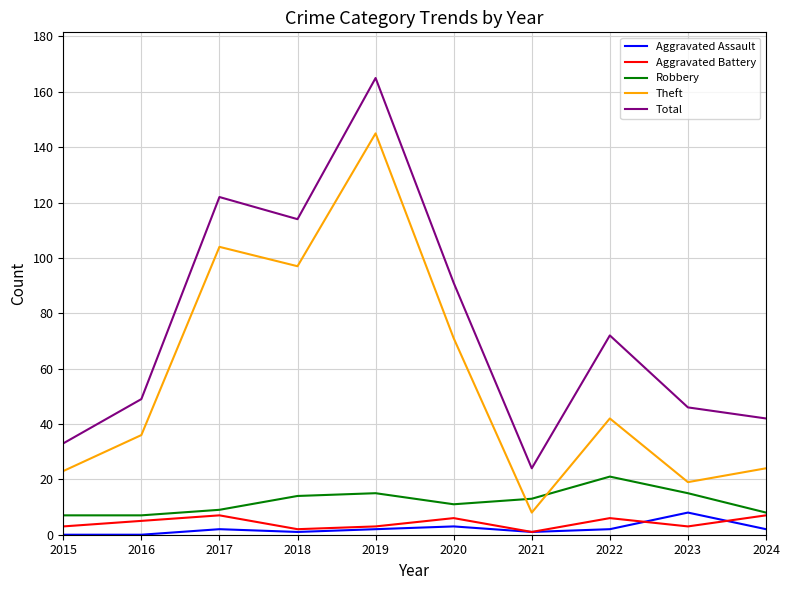

Is it true that Total equals 91 at 2020?

True